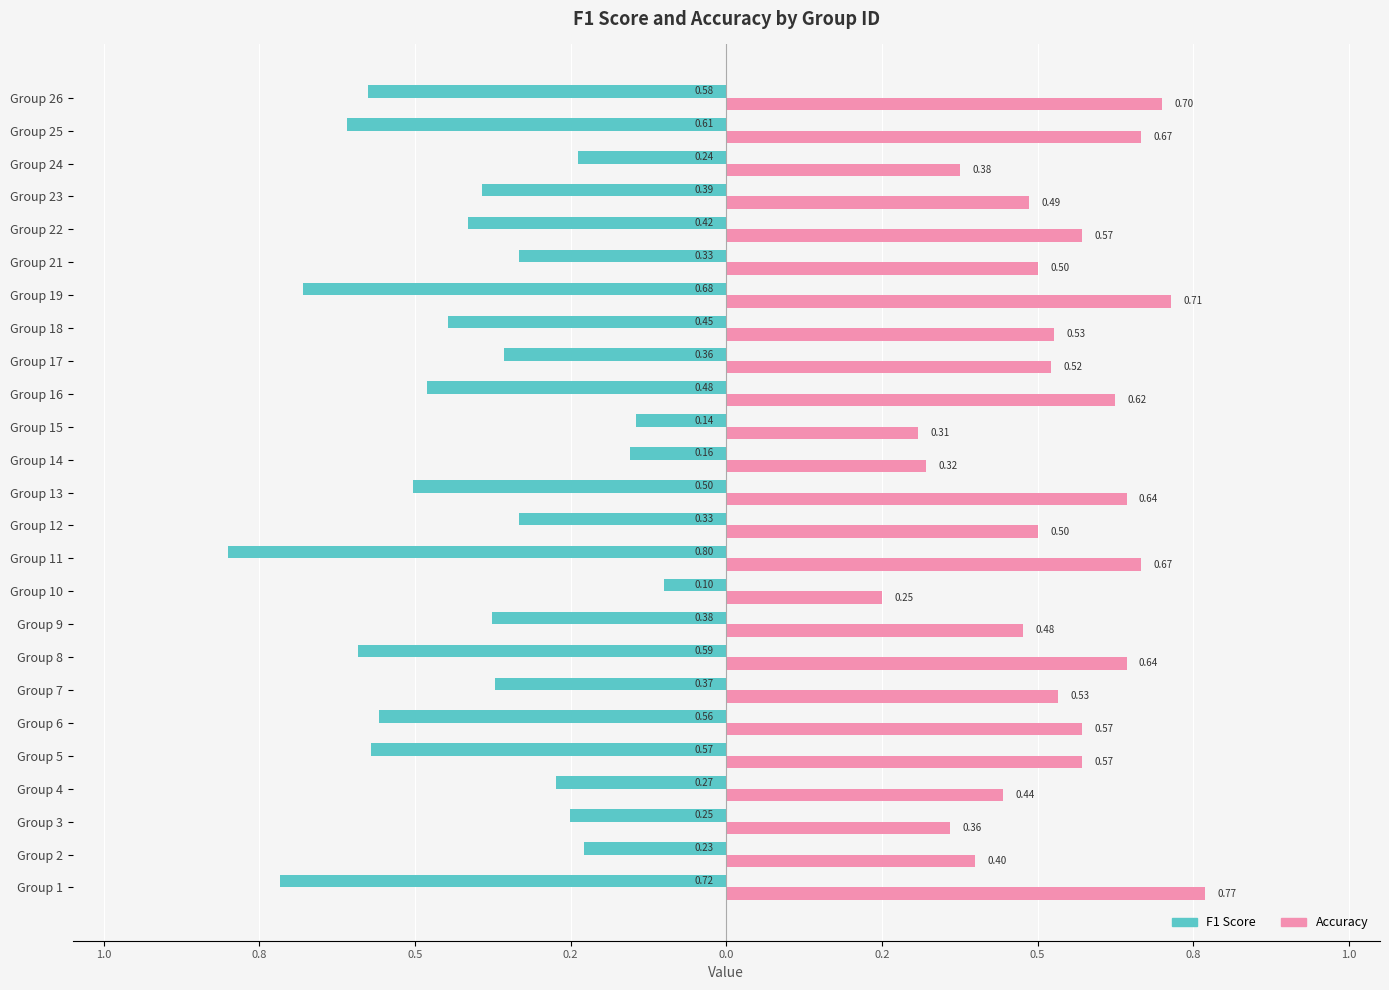

What are all the series names shown in the legend?

F1 Score, Accuracy